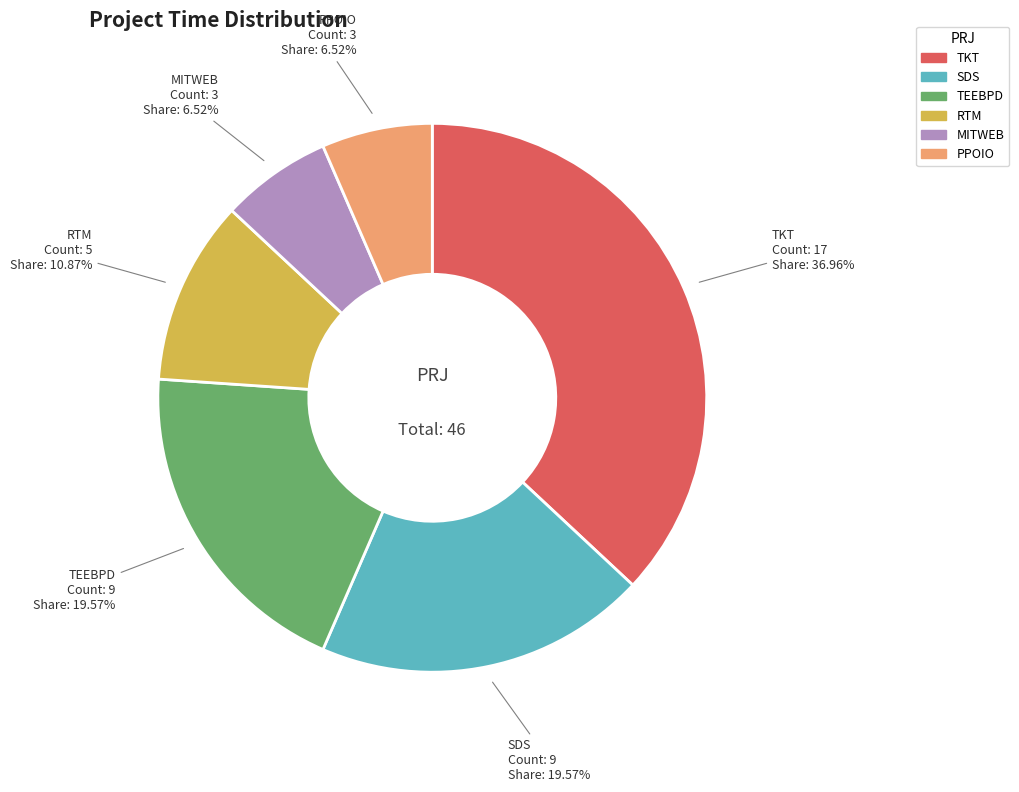

Is there any slice that represents more than half of the pie?

No